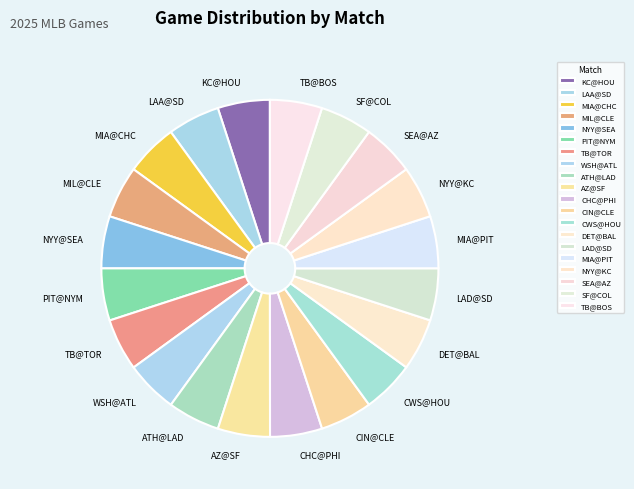

Approximately how many times larger is the value at WSH@ATL compared to SEA@AZ?

1.0